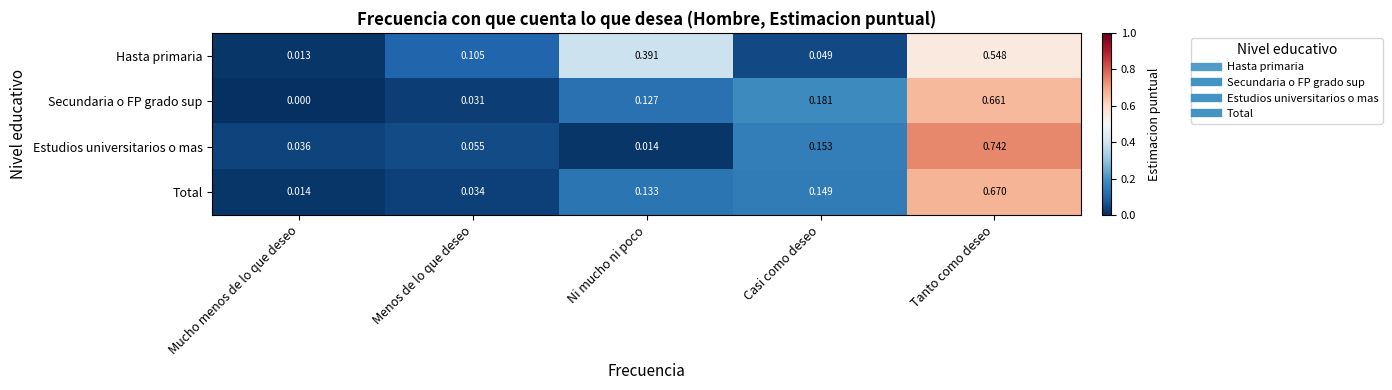

At which category is the sum across all series the highest?

Tanto como deseo